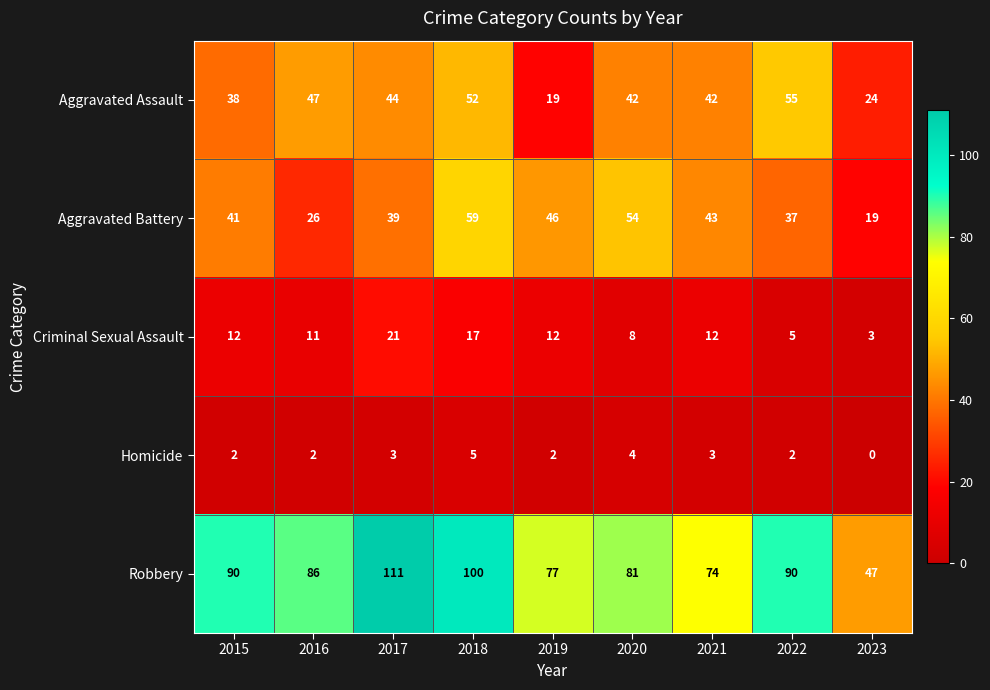

What is the spread (max minus min) of values at 2020?

77